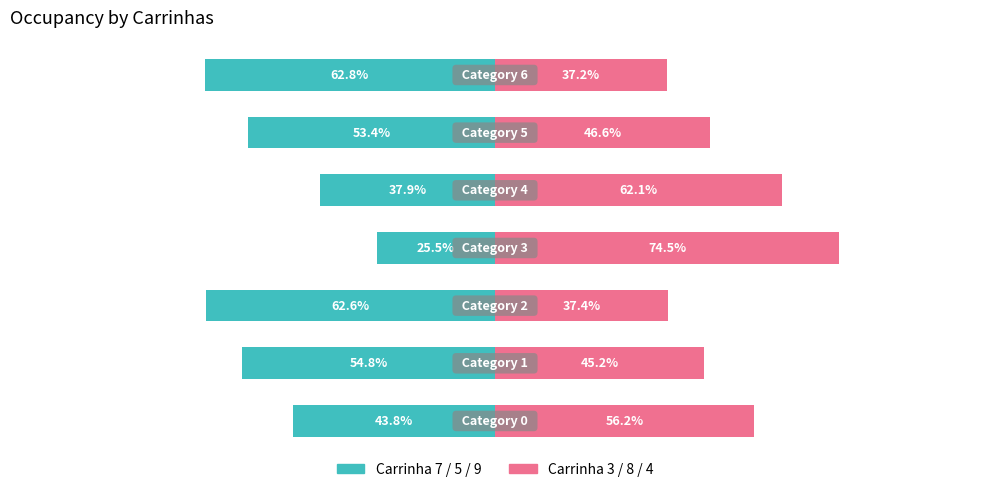

The Carrinha 7/5/9 (left) series shows -54.8 at −100. True or false?

True